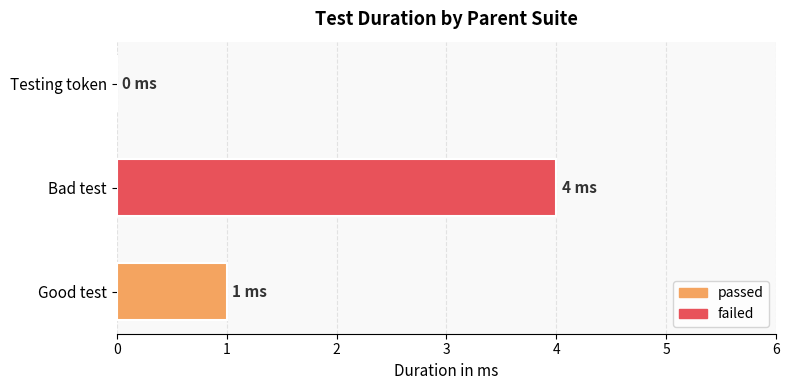

At which category does the chart reach its peak across all series?

Bad test